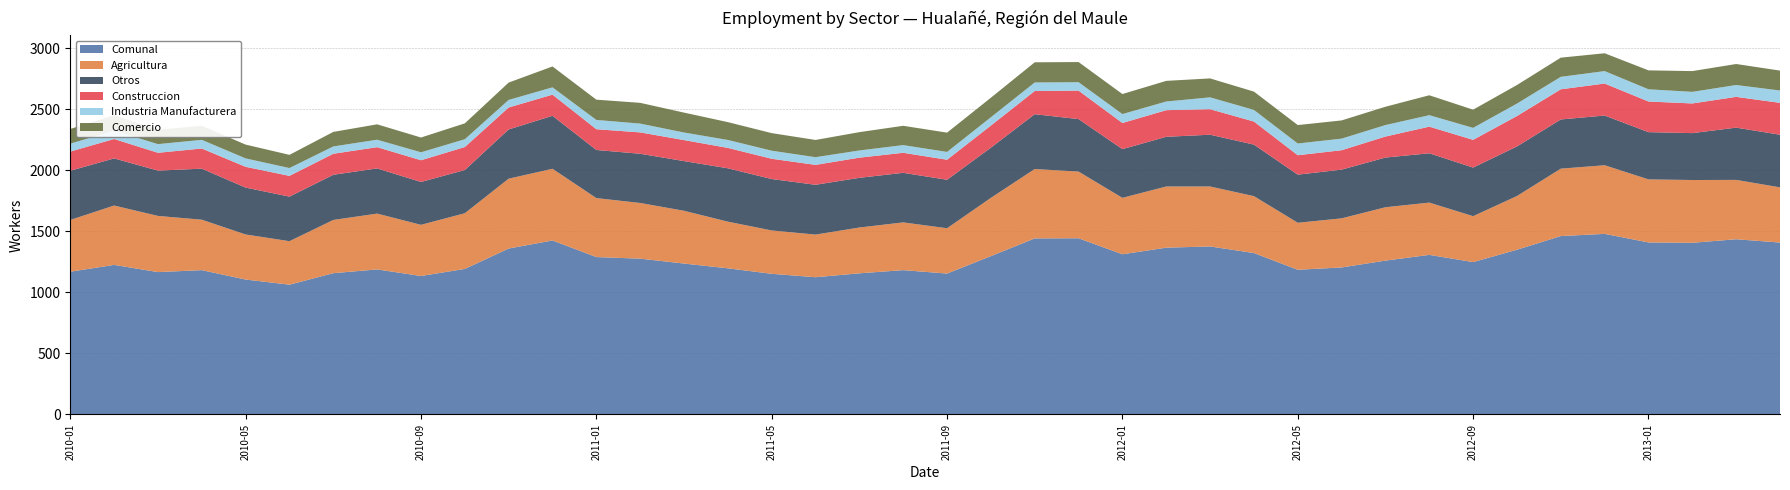

Reading left to right, what are all the values shown in this chart?

Comunal: 2010-01=1169	2010-02=1225	2010-03=1166	2010-04=1182	2010-05=1105	2010-06=1063	2010-07=1157	2010-08=1188	2010-09=1134	2010-10=1192	2010-11=1359	2010-12=1425	2011-01=1289	2011-02=1276	2011-03=1236	2011-04=1197	2011-05=1152	2011-06=1124	2011-07=1156	2011-08=1182	2011-09=1154	2011-10=1297	2011-11=1442	2011-12=1443	2012-01=1312	2012-02=1366	2012-03=1376	2012-04=1322	2012-05=1185	2012-06=1204	2012-07=1260	2012-08=1307	2012-09=1248	2012-10=1349	2012-11=1461	2012-12=1479	2013-01=1409	2013-02=1406	2013-03=1435	2013-04=1408
Agricultura: 2010-01=424	2010-02=486	2010-03=460	2010-04=413	2010-05=369	2010-06=356	2010-07=436	2010-08=457	2010-09=419	2010-10=456	2010-11=572	2010-12=587	2011-01=483	2011-02=456	2011-03=432	2011-04=382	2011-05=355	2011-06=349	2011-07=375	2011-08=391	2011-09=371	2011-10=477	2011-11=568	2011-12=546	2012-01=462	2012-02=501	2012-03=491	2012-04=466	2012-05=385	2012-06=402	2012-07=437	2012-08=428	2012-09=376	2012-10=440	2012-11=552	2012-12=562	2013-01=516	2013-02=514	2013-03=486	2013-04=452
Otros: 2010-01=403	2010-02=386	2010-03=371	2010-04=418	2010-05=384	2010-06=365	2010-07=370	2010-08=370	2010-09=351	2010-10=354	2010-11=403	2010-12=434	2011-01=394	2011-02=403	2011-03=407	2011-04=437	2011-05=421	2011-06=408	2011-07=407	2011-08=406	2011-09=397	2011-10=411	2011-11=449	2011-12=430	2012-01=399	2012-02=407	2012-03=424	2012-04=422	2012-05=394	2012-06=399	2012-07=407	2012-08=404	2012-09=398	2012-10=406	2012-11=403	2012-12=407	2013-01=387	2013-02=384	2013-03=428	2013-04=431
Construccion: 2010-01=157	2010-02=159	2010-03=146	2010-04=165	2010-05=170	2010-06=170	2010-07=172	2010-08=174	2010-09=178	2010-10=188	2010-11=180	2010-12=173	2011-01=170	2011-02=175	2011-03=172	2011-04=167	2011-05=166	2011-06=163	2011-07=165	2011-08=164	2011-09=164	2011-10=181	2011-11=190	2011-12=233	2012-01=214	2012-02=218	2012-03=209	2012-04=189	2012-05=159	2012-06=159	2012-07=172	2012-08=218	2012-09=227	2012-10=249	2012-11=247	2012-12=262	2013-01=251	2013-02=243	2013-03=252	2013-04=261
Industria Manufacturera: 2010-01=65	2010-02=68	2010-03=71	2010-04=71	2010-05=69	2010-06=64	2010-07=60	2010-08=61	2010-09=65	2010-10=64	2010-11=62	2010-12=60	2011-01=76	2011-02=72	2011-03=62	2011-04=65	2011-05=66	2011-06=63	2011-07=59	2011-08=63	2011-09=64	2011-10=68	2011-11=70	2011-12=69	2012-01=73	2012-02=71	2012-03=97	2012-04=95	2012-05=96	2012-06=95	2012-07=94	2012-08=94	2012-09=98	2012-10=102	2012-11=102	2012-12=102	2013-01=100	2013-02=95	2013-03=97	2013-04=101
Comercio: 2010-01=120	2010-02=126	2010-03=118	2010-04=115	2010-05=113	2010-06=108	2010-07=119	2010-08=126	2010-09=121	2010-10=130	2010-11=142	2010-12=171	2011-01=166	2011-02=170	2011-03=163	2011-04=146	2011-05=144	2011-06=141	2011-07=150	2011-08=158	2011-09=158	2011-10=160	2011-11=165	2011-12=165	2012-01=164	2012-02=169	2012-03=155	2012-04=150	2012-05=151	2012-06=149	2012-07=150	2012-08=163	2012-09=149	2012-10=152	2012-11=157	2012-12=146	2013-01=155	2013-02=170	2013-03=172	2013-04=163